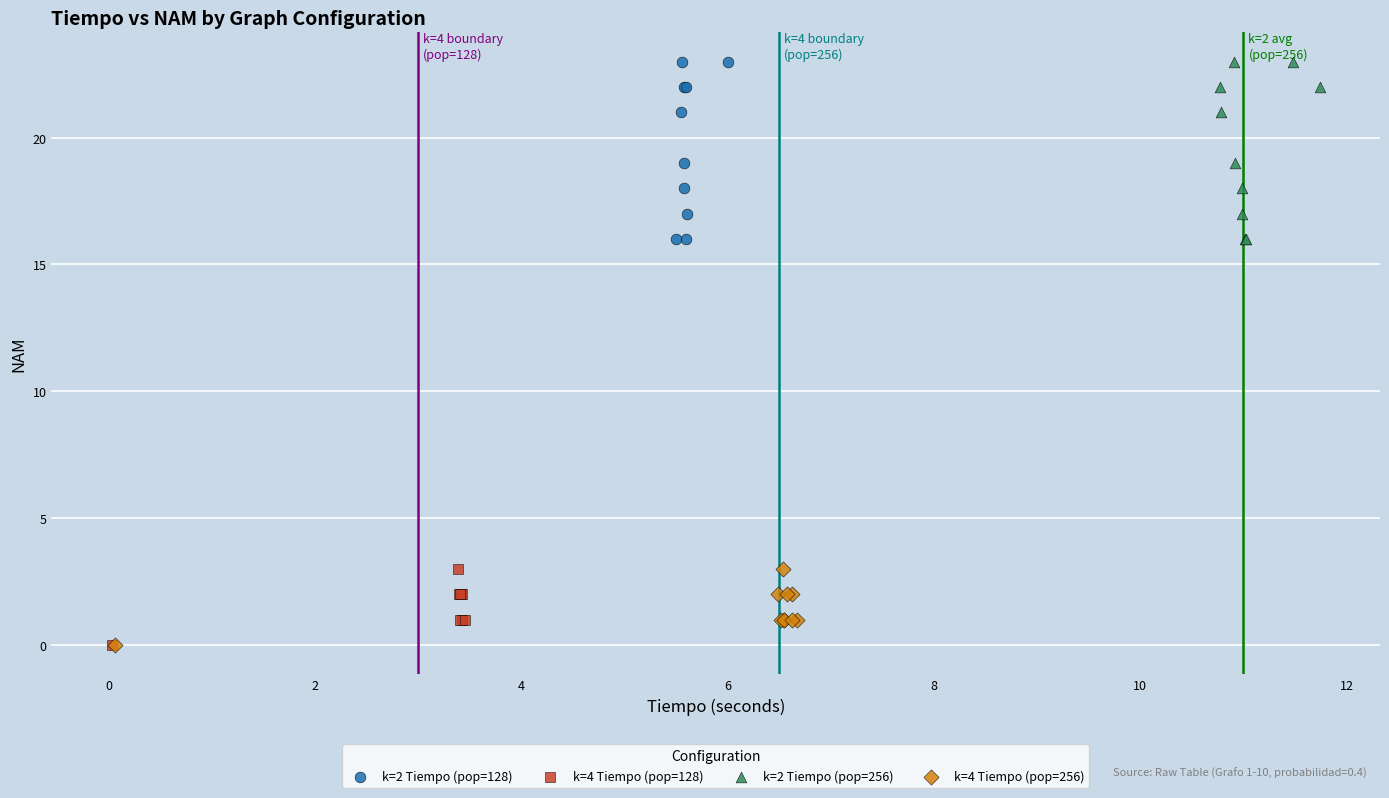

What are all the series names shown in the legend?

k=2 Tiempo (pop=128), k=4 Tiempo (pop=128), k=2 Tiempo (pop=256), k=4 Tiempo (pop=256)